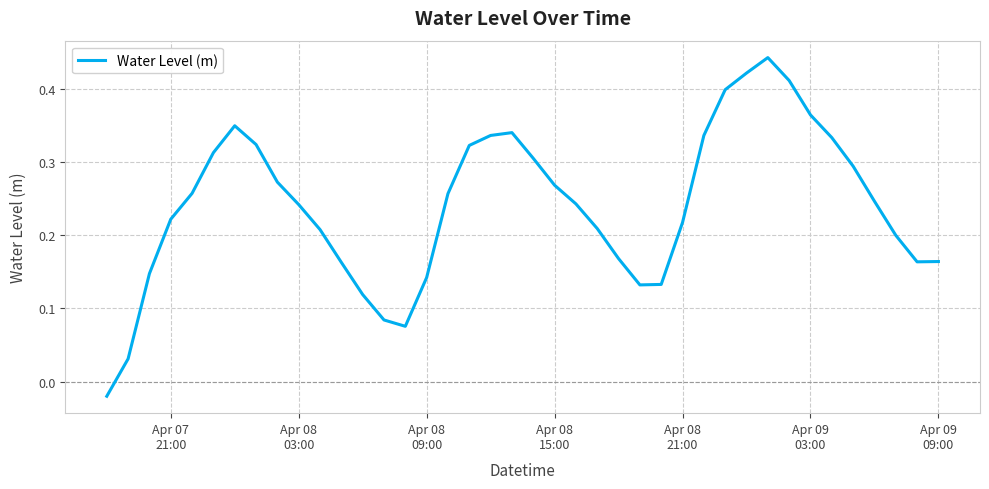

Does the chart display data point markers on the line(s)?

No